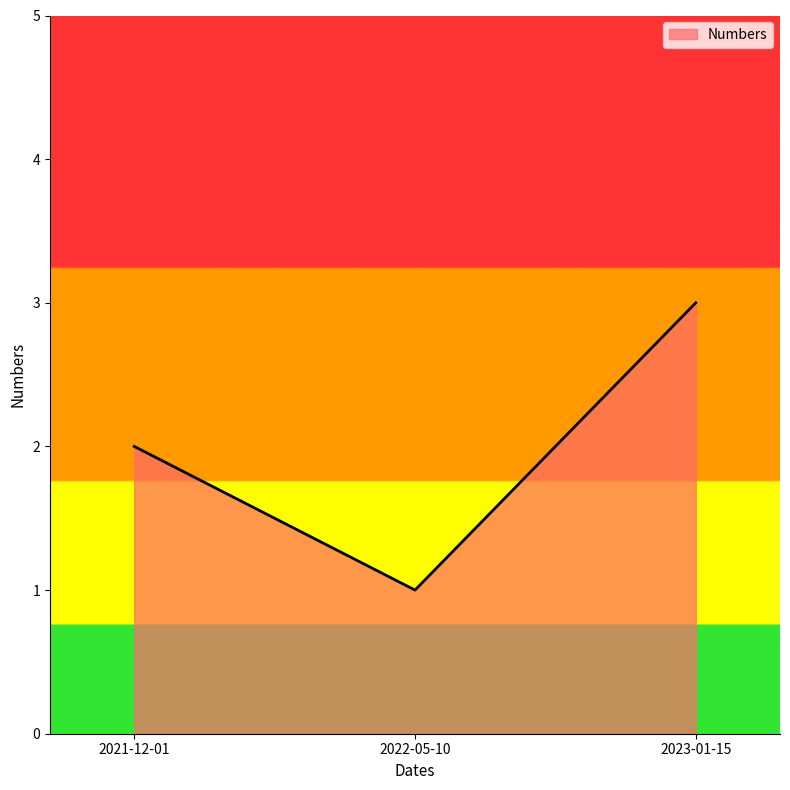

At which label is the value closest to 2?

2021-12-01